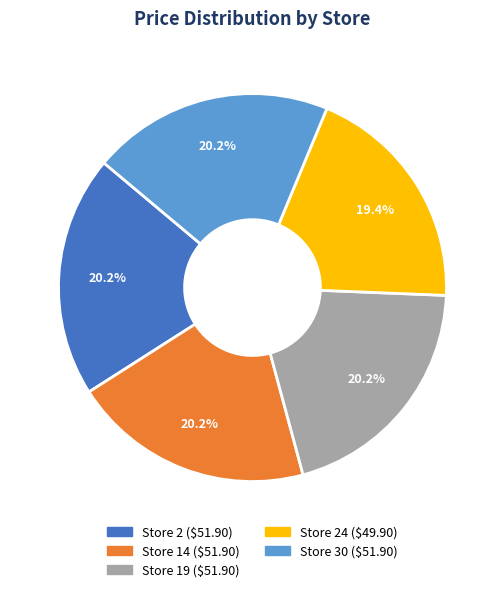

Does any single category account for the majority?

No